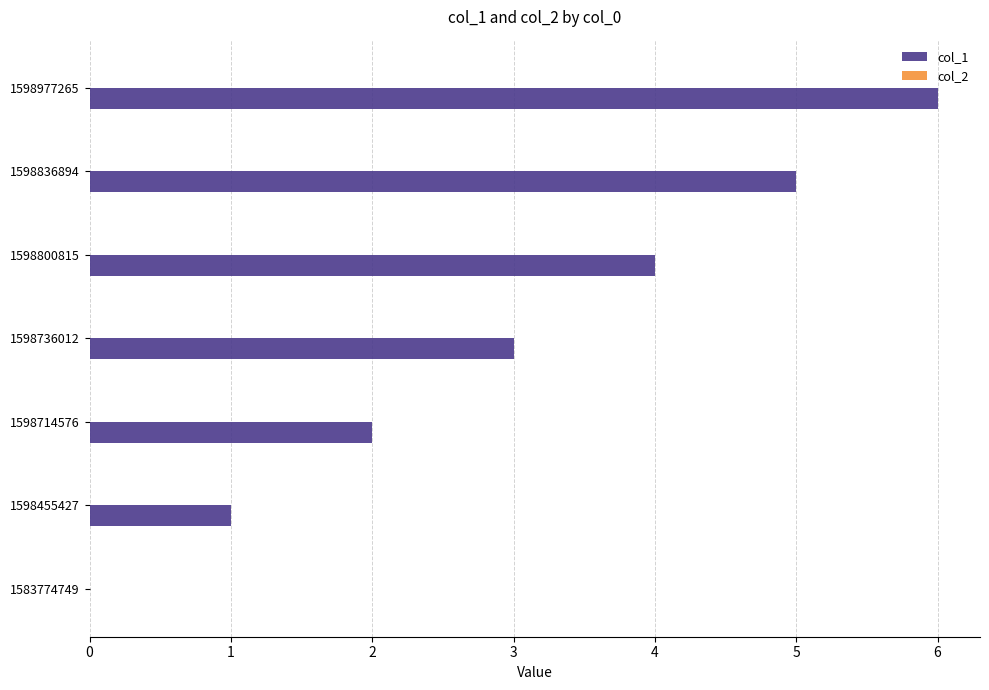

Which category has the highest value across all series?

1598977265